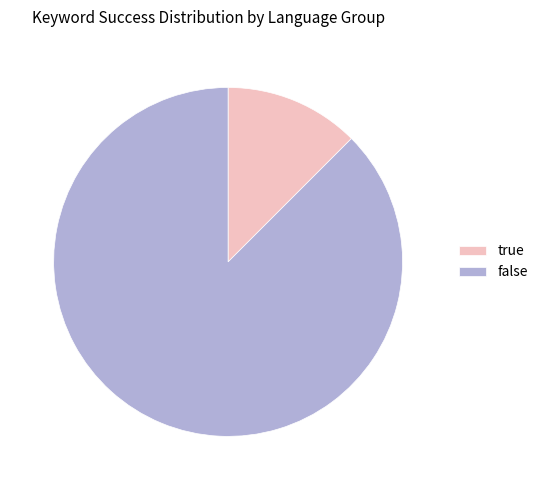

Approximately how many times larger is the value at false compared to true?

7.0